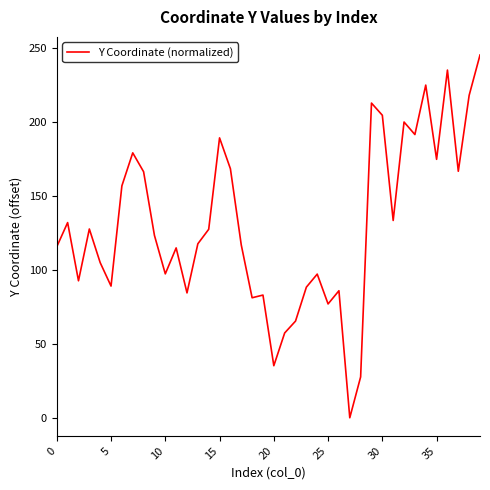

What is the maximum value shown in the chart?

245.3